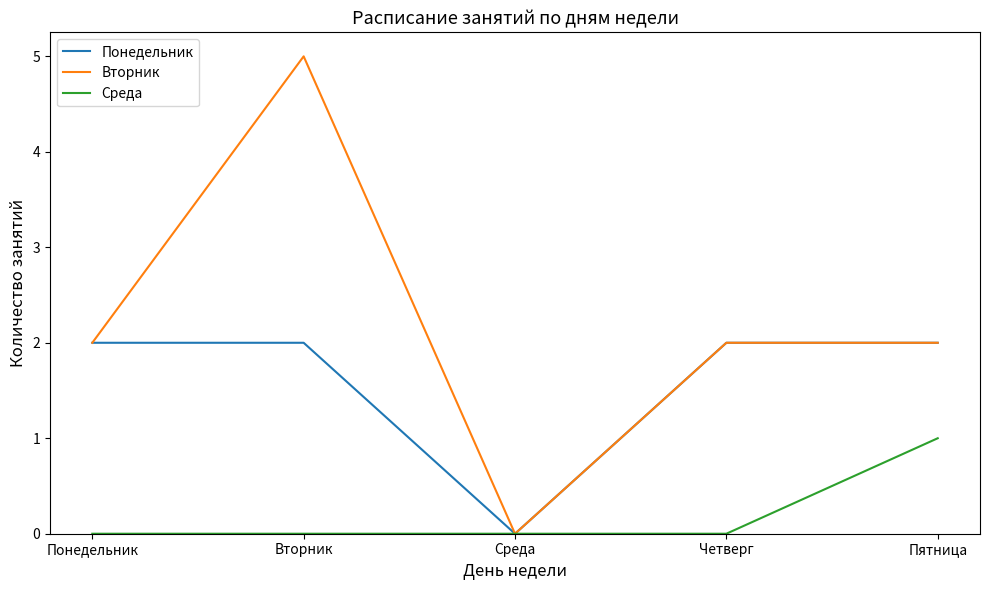

How many lines are shown in the chart?

3